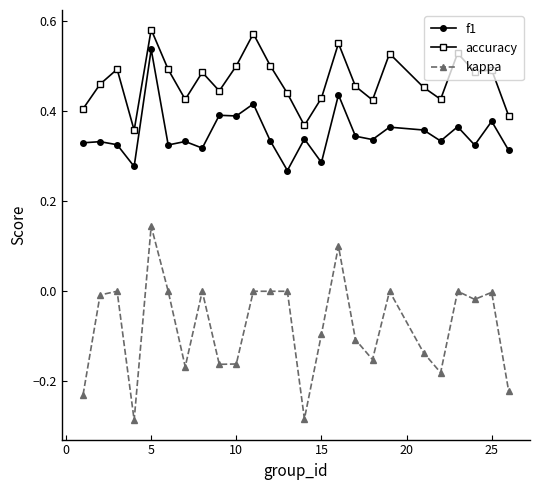

True or false: f1 has more than 1 interior local peaks.

True